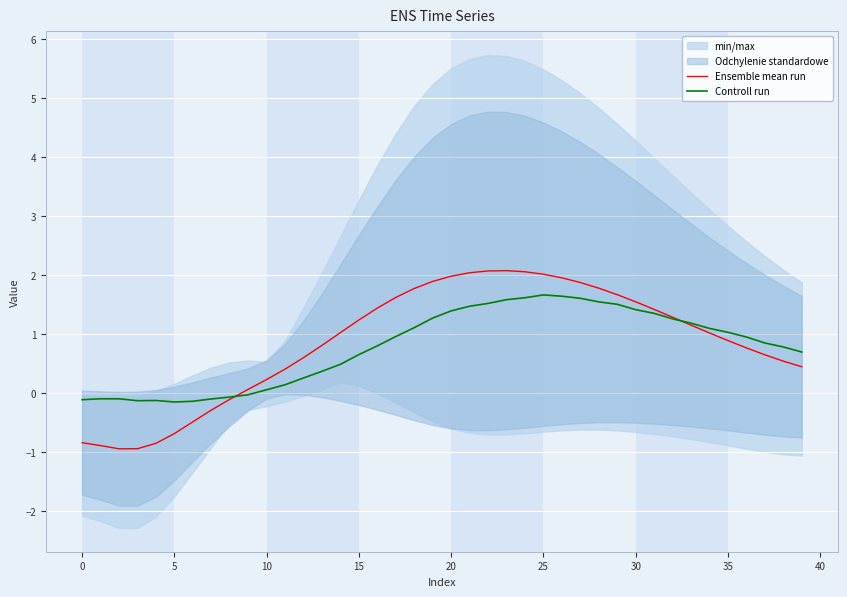

In Controll run, how many points are lower than both neighbors (excluding endpoints)?

2